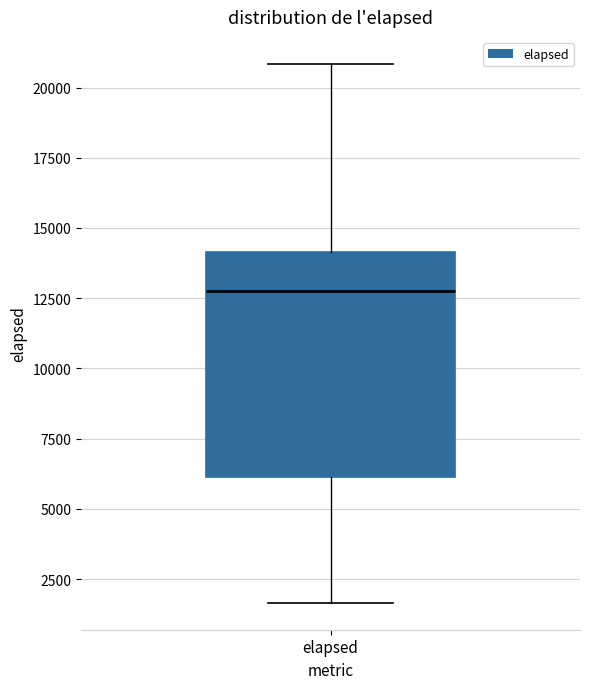

Where does the lower whisker of the box for elapsed end on the y-axis? The values are not printed on the chart, so give them approximately, as read against the axis.

1500